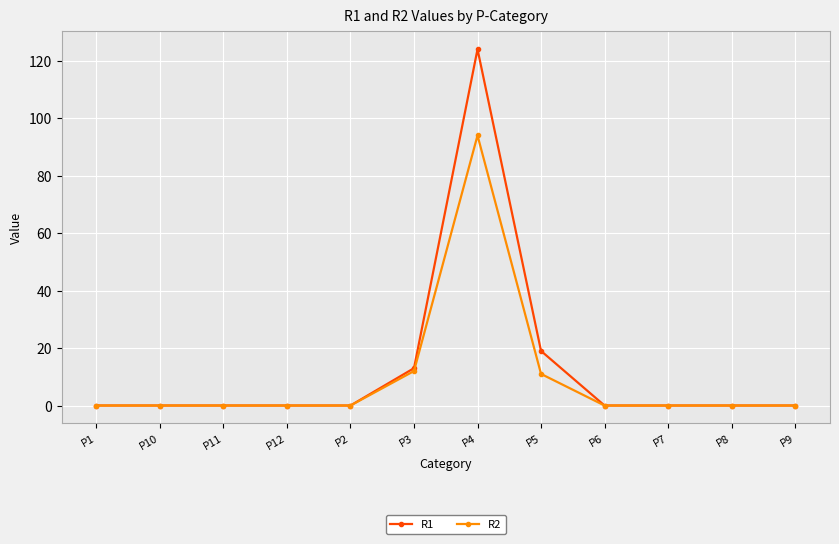

Between P4 and P6, which series saw the biggest shift?

R1